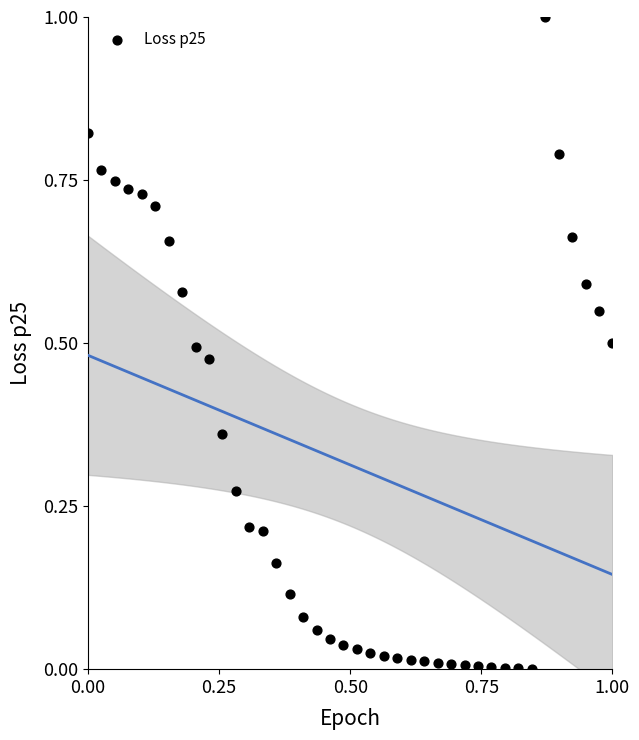

What is the range of Y values (max minus min)?

1.0